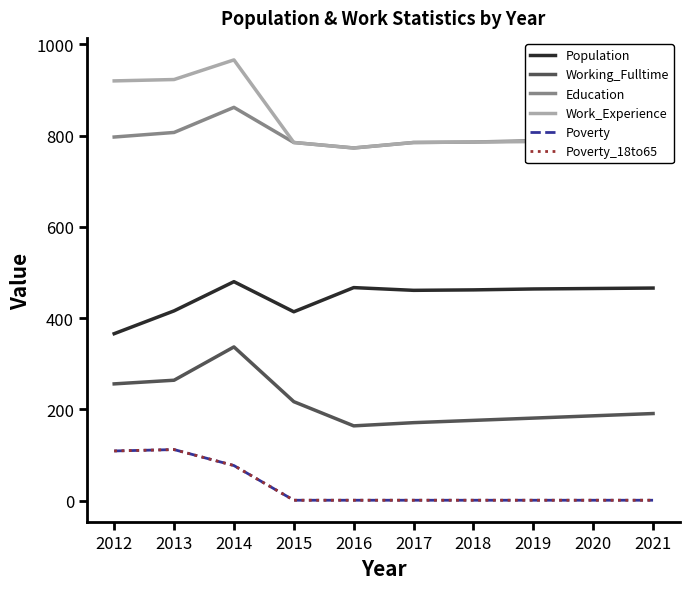

Reading left to right, extract all data points from this chart.

Population: 366	416	480	414	467	461	462	464	465	466
Working_Fulltime: 256	264	337	217	164	171	176	181	186	191
Education: 797	807	862	785	773	785	786	789	791	793
Work_Experience: 920	923	966	785	773	785	786	787	789	791
Poverty: 109	112	77	1	1	1	1	1	1	1
Poverty_18to65: 109	112	77	1	1	1	1	1	1	1